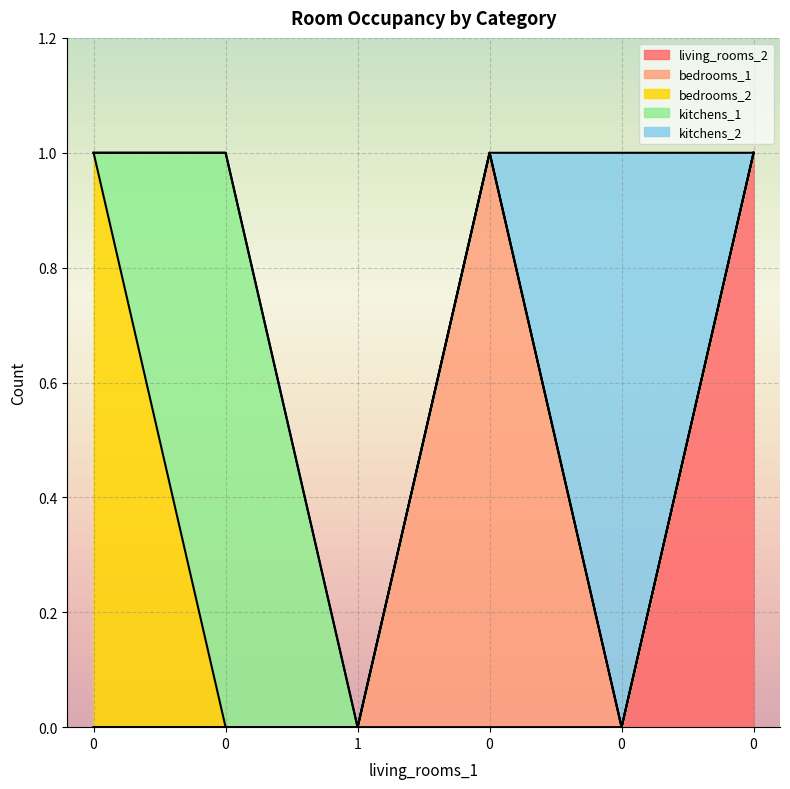

List the series in order of their peak value, highest first.

living_rooms_2, bedrooms_1, bedrooms_2, kitchens_1, kitchens_2